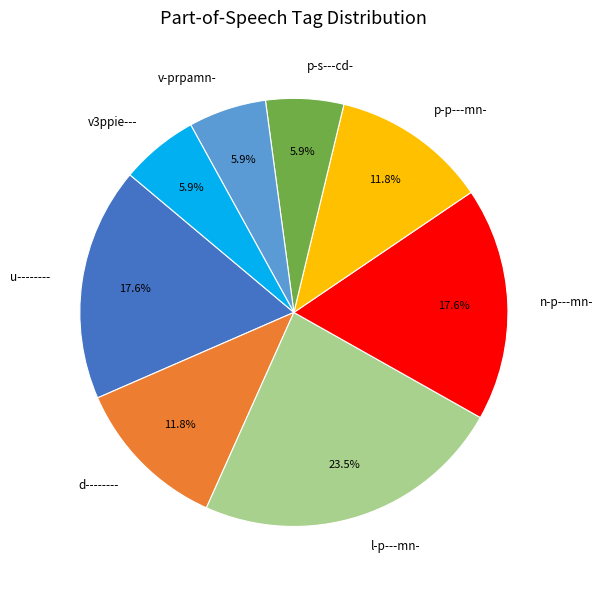

Which slice is the largest?

l-p---mn-